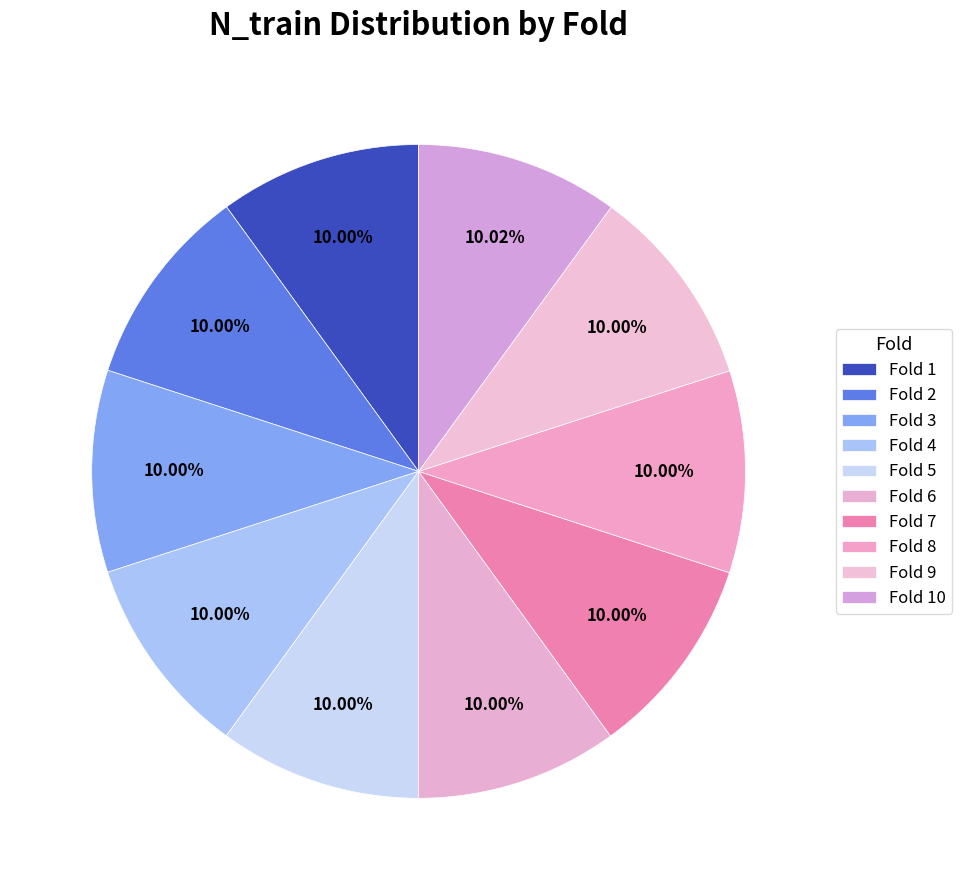

How many slices are in this pie chart?

10